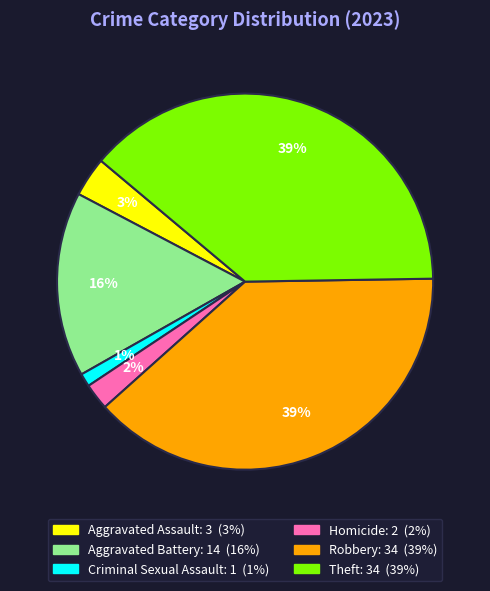

To the nearest percent, what is the average slice percentage?

17%